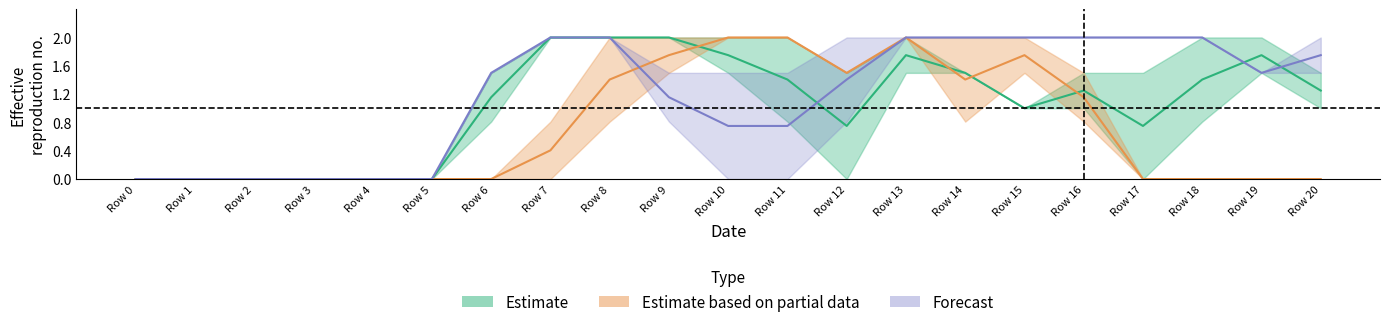

At how many categories does at least one series exceed 0?

15